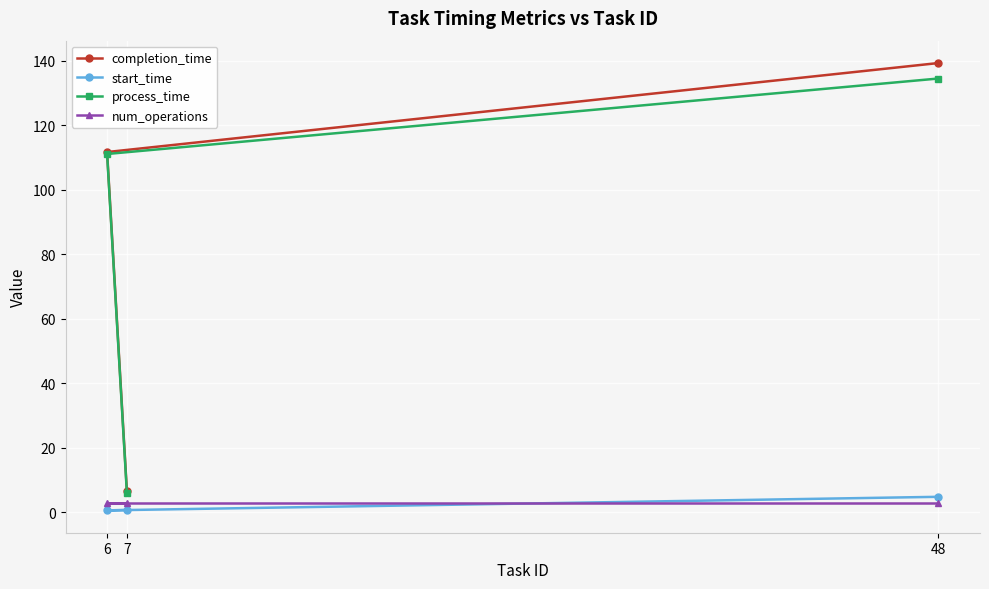

Between 6 and 7, which is larger?

6